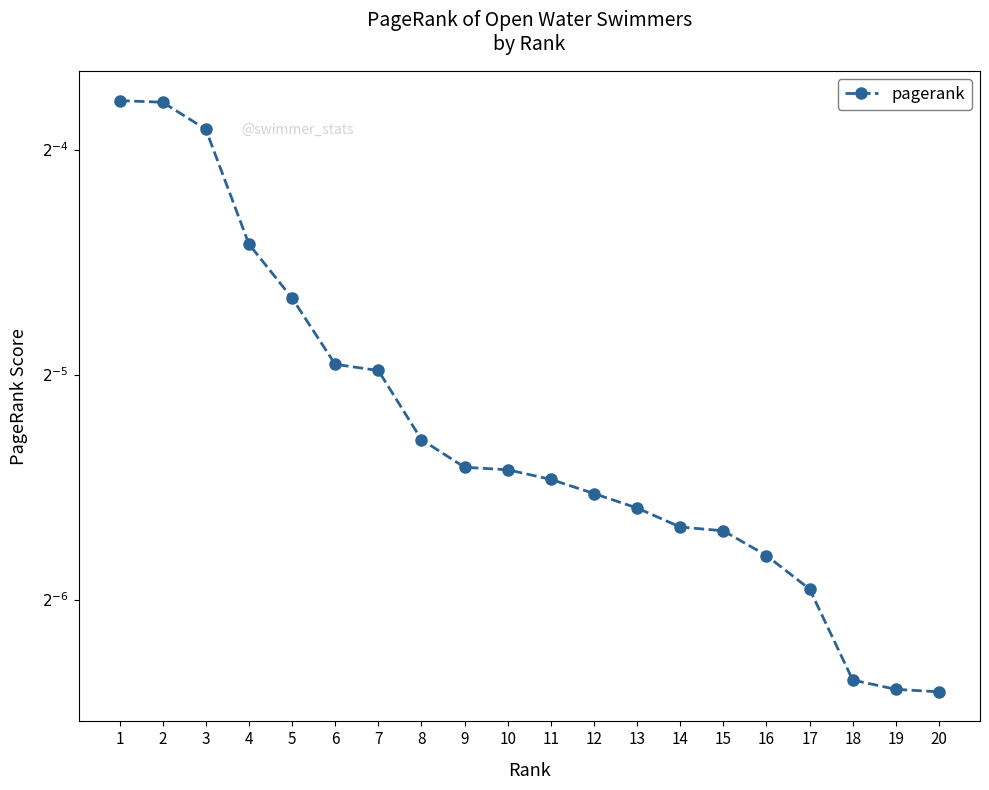

Reading left to right, transcribe all the data shown in this chart.

1=0.1	2=0.1	3=0.1	4=0.0	5=0.0	6=0.0	7=0.0	8=0.0	9=0.0	10=0.0	11=0.0	12=0.0	13=0.0	14=0.0	15=0.0	16=0.0	17=0.0	18=0.0	19=0.0	20=0.0